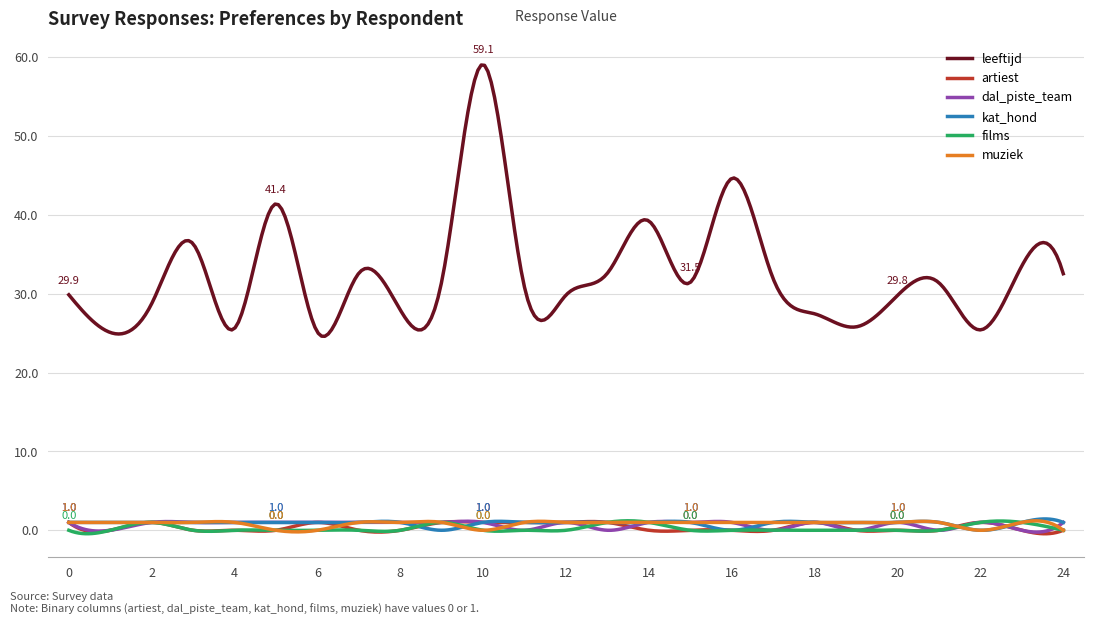

Does the chart display data point markers on the line(s)?

No